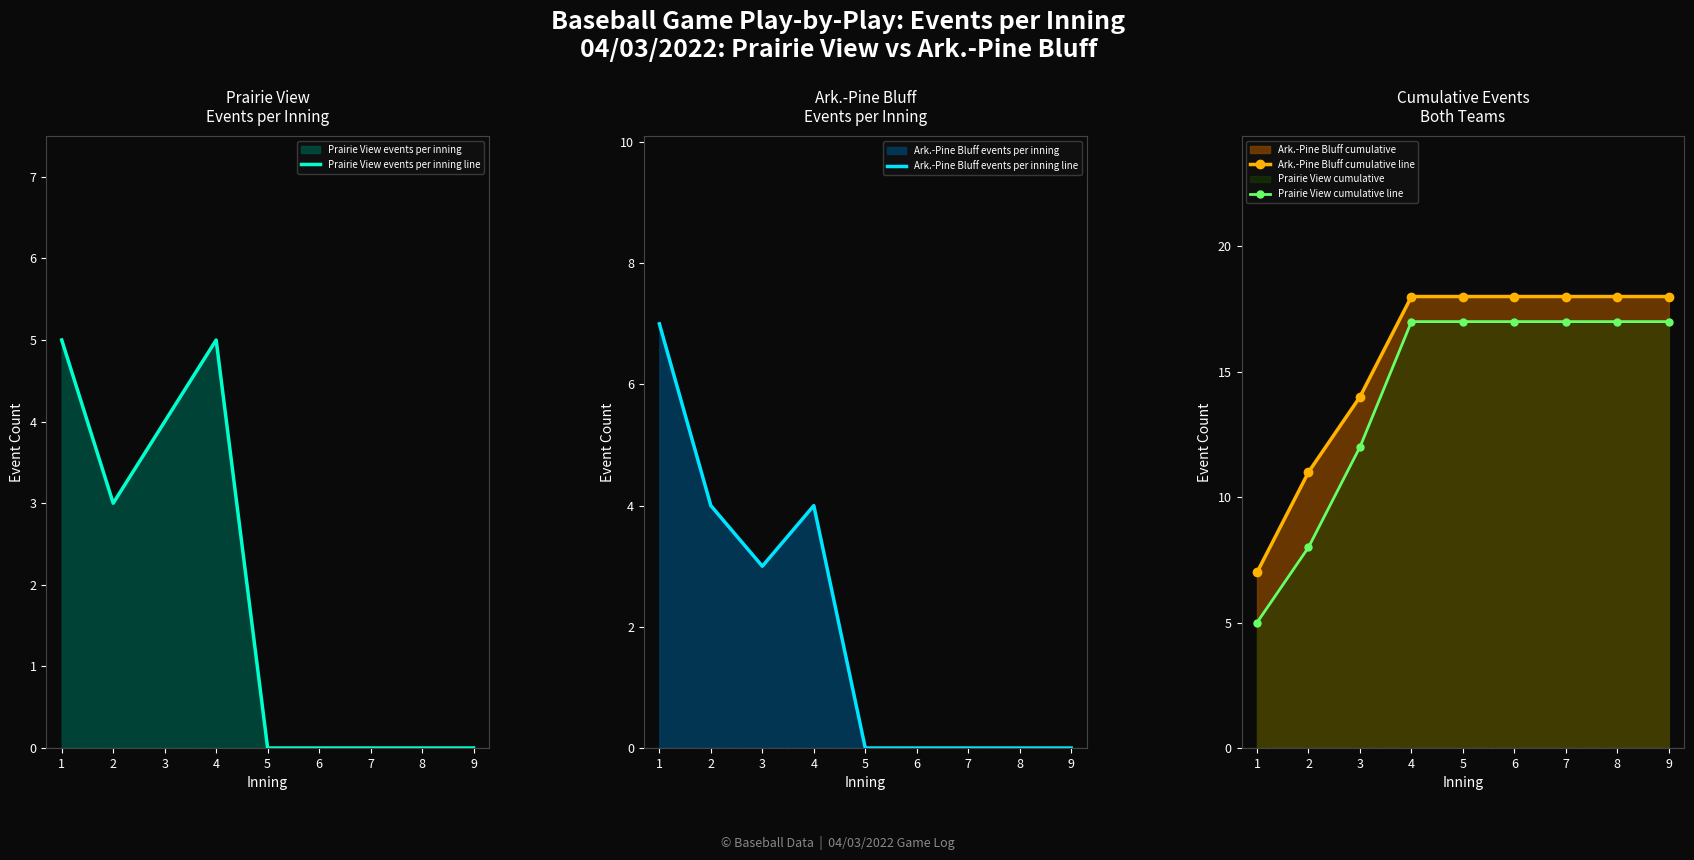

Which series has the widest spread of values?

Prairie View cumulative line